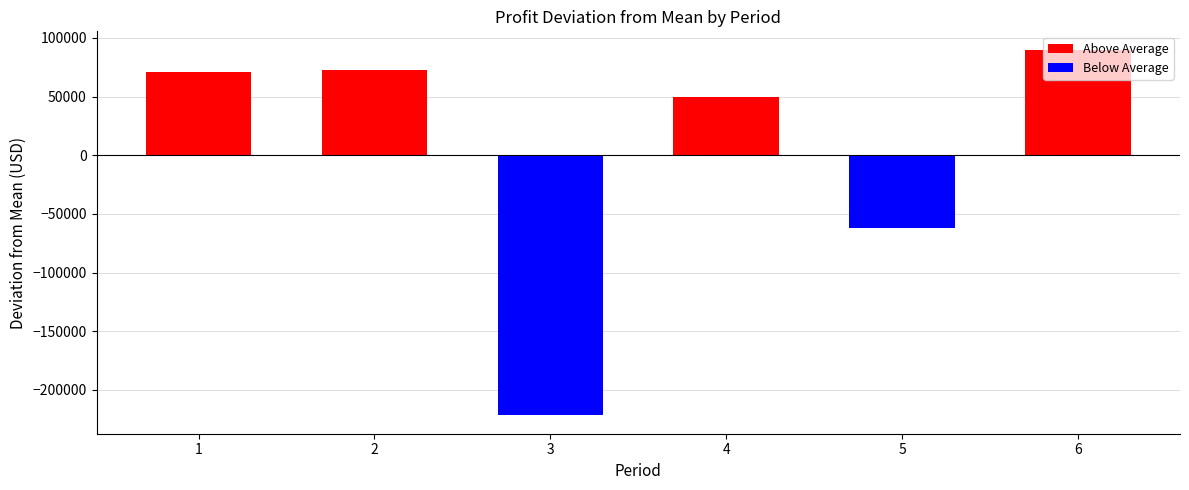

What is the value of the 5th bar from the left?

-62029.7